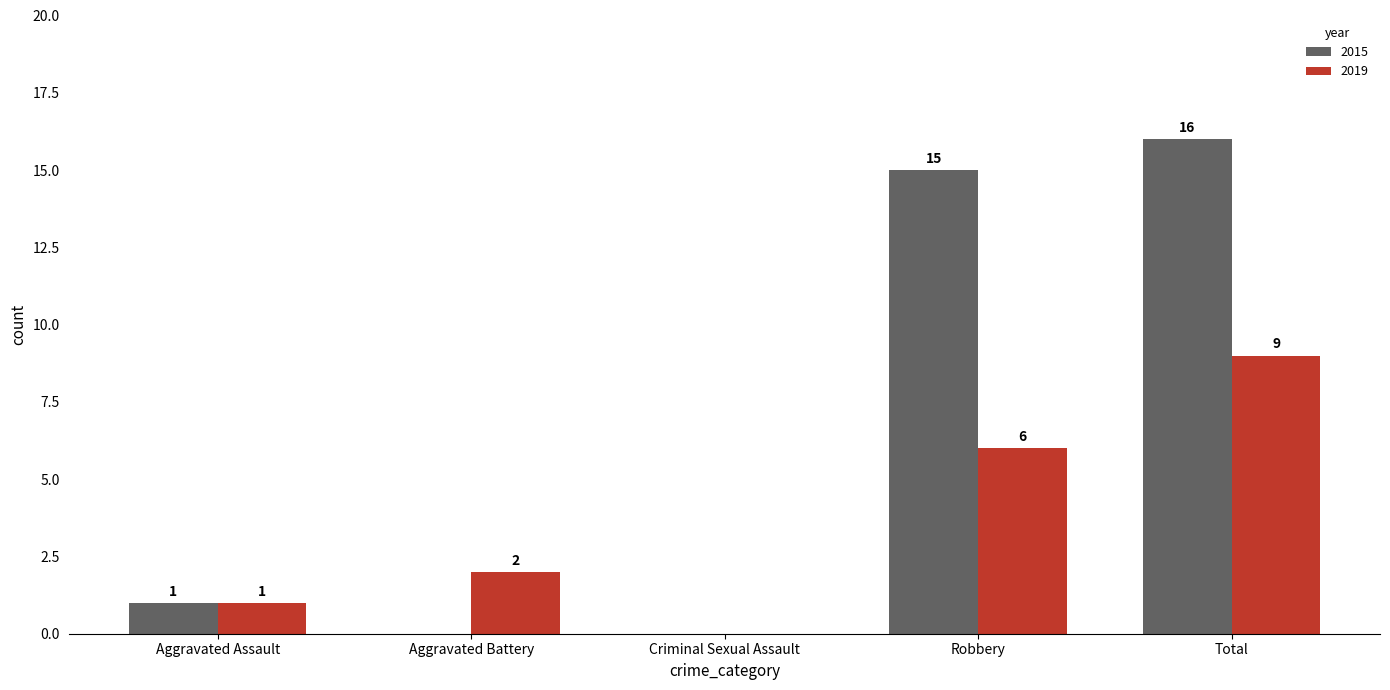

What is the maximum value shown in the chart?

16